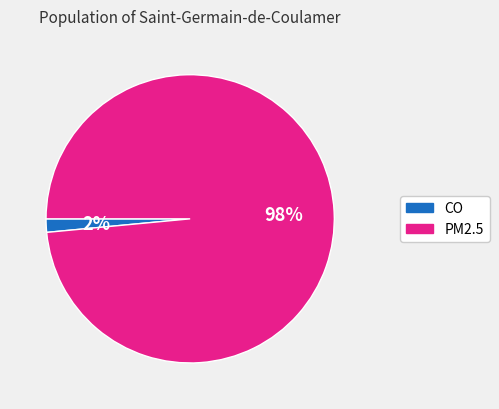

What percentage is the PM2.5 slice, to the nearest percent?

98%